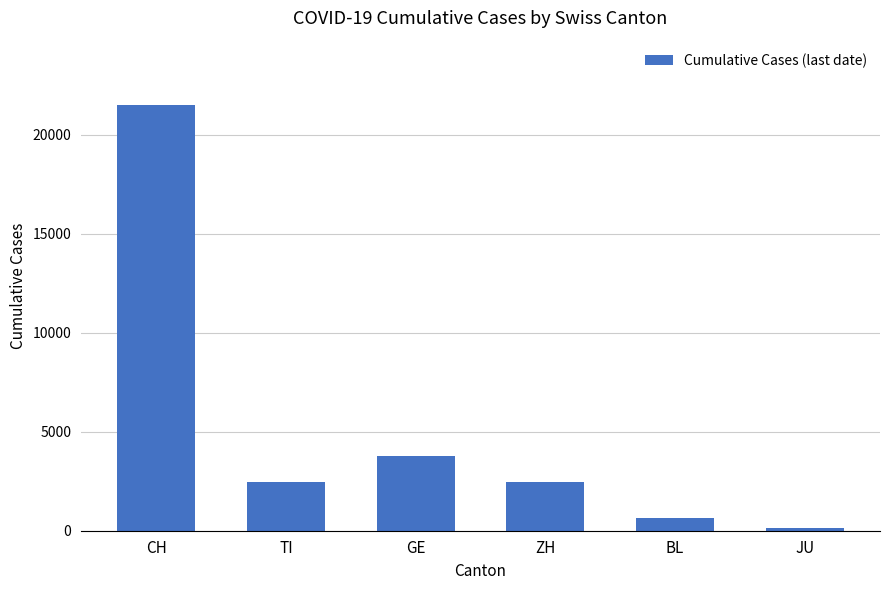

What is the label of the 5th bar from the right?

TI